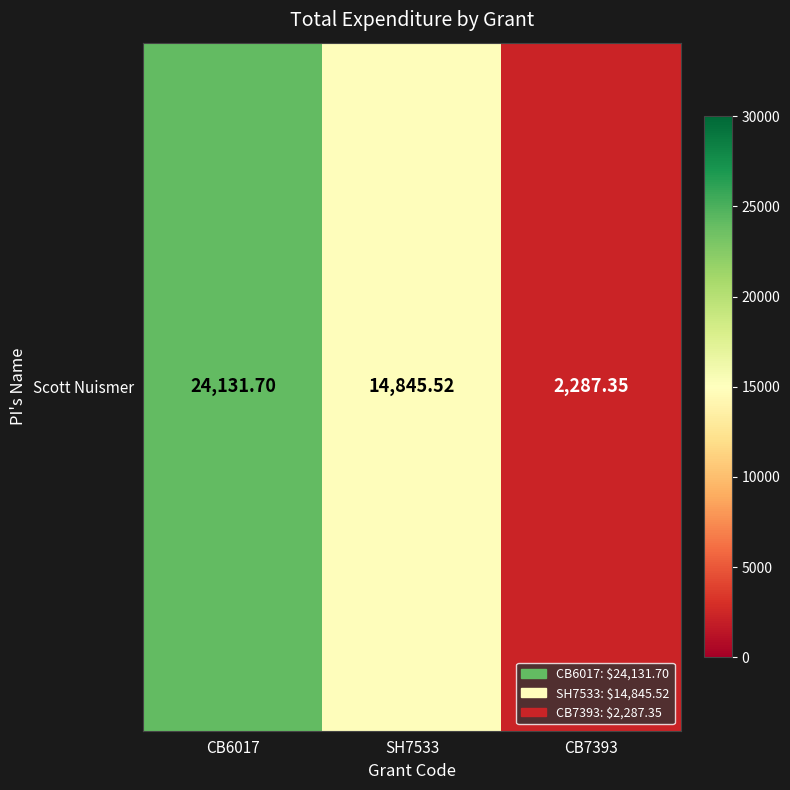

What is the minimum value shown in the chart?

2287.3